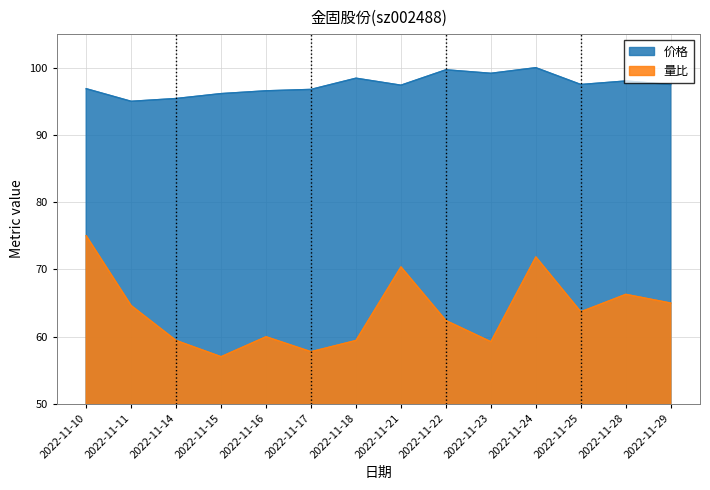

Reading left to right, what are all the values shown in this chart?

价格: 2022-11-10=96.9	2022-11-11=95.0	2022-11-14=95.4	2022-11-15=96.1	2022-11-16=96.6	2022-11-17=96.8	2022-11-18=98.4	2022-11-21=97.4	2022-11-22=99.7	2022-11-23=99.2	2022-11-24=100.0	2022-11-25=97.5	2022-11-28=98.0	2022-11-29=97.5
量比: 2022-11-10=75.0	2022-11-11=64.6	2022-11-14=59.4	2022-11-15=57.0	2022-11-16=60.0	2022-11-17=57.7	2022-11-18=59.4	2022-11-21=70.4	2022-11-22=62.4	2022-11-23=59.2	2022-11-24=71.8	2022-11-25=63.7	2022-11-28=66.3	2022-11-29=65.0